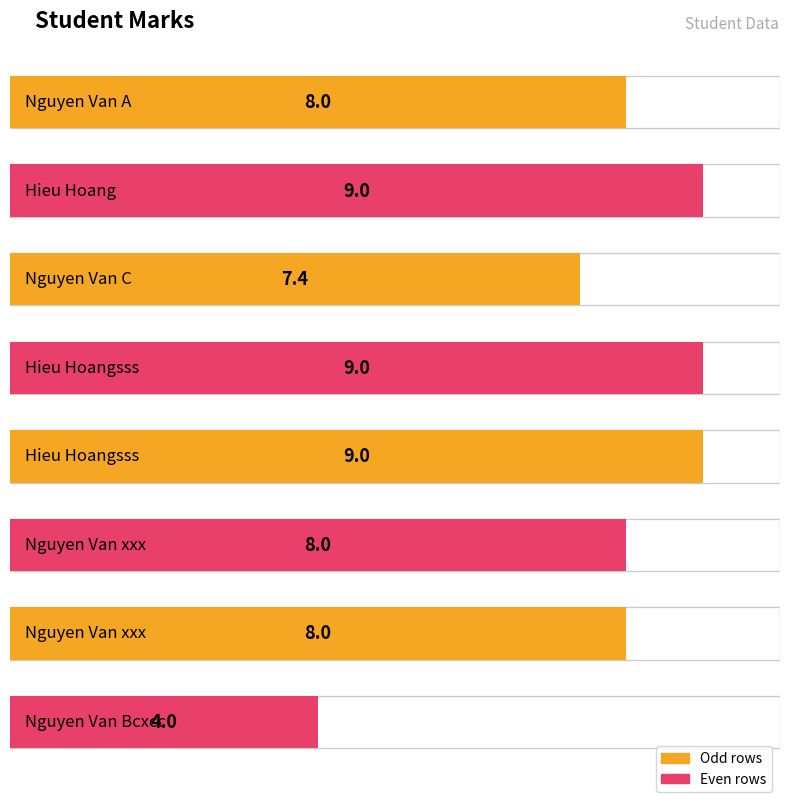

Reading left to right, what are all the values shown in this chart?

Nguyen Van A=8.0	Hieu Hoang=9.0	Nguyen Van C=7.4	Hieu Hoangsss=9.0	Hieu Hoangsss=9.0	Nguyen Van xxx=8.0	Nguyen Van xxx=8.0	Nguyen Van Bcxcc=4.0